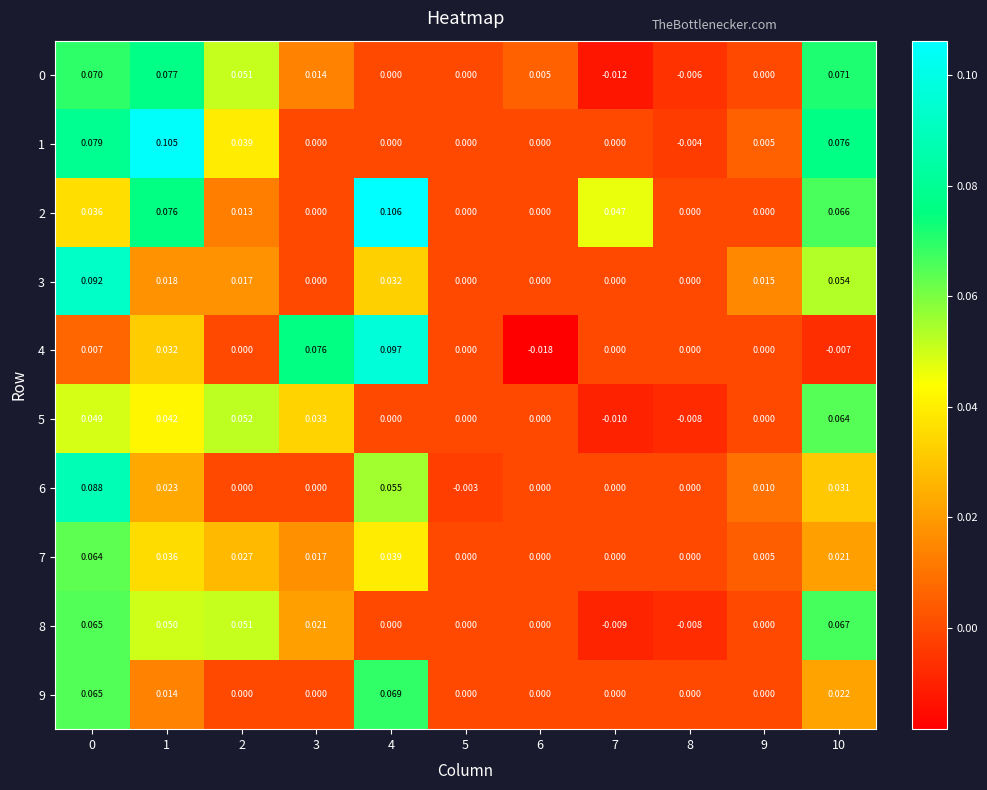

How many categories are shown in the chart?

11